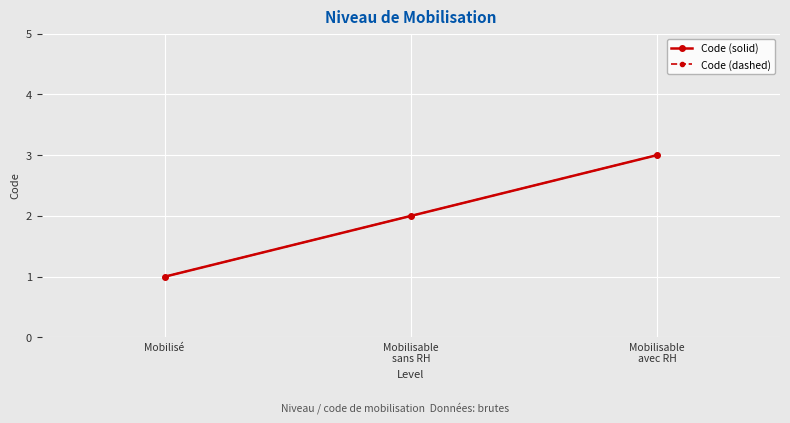

How many Code (solid) values are between 1 and 3?

3